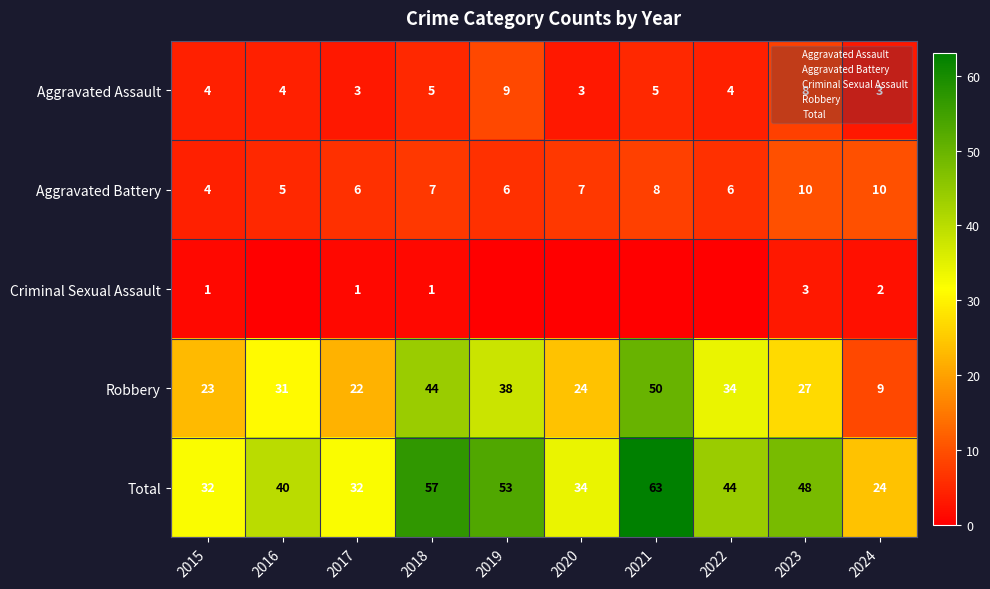

The value of Robbery at 2021 is 81. True or false?

False